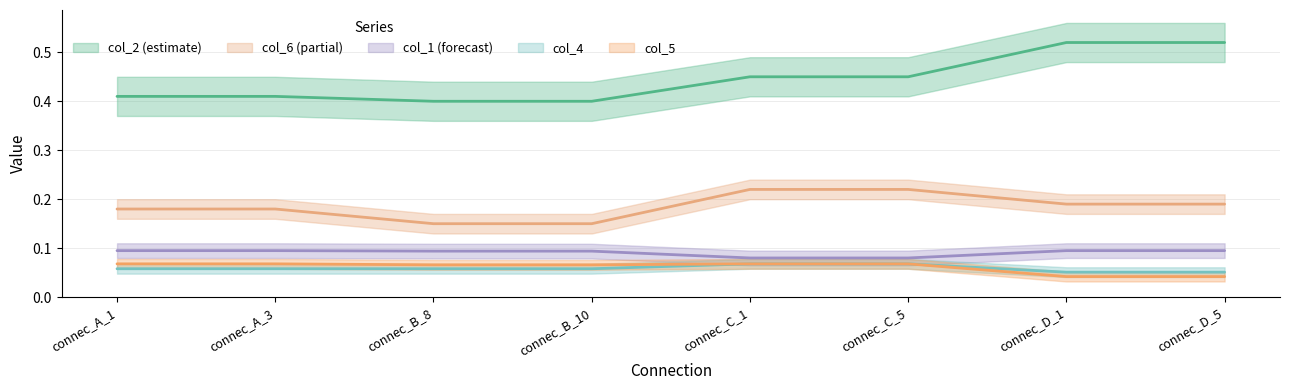

Which series has the largest total across all categories?

col_2